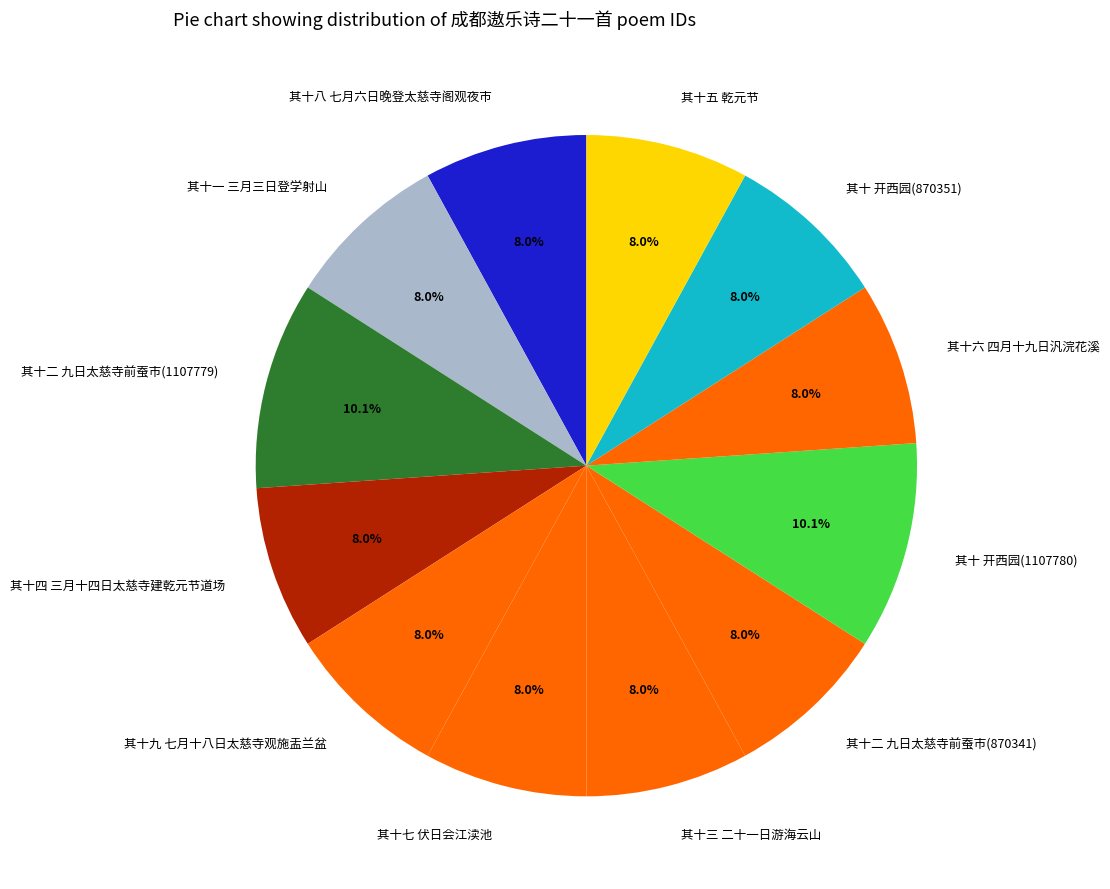

How many slices are in this pie chart?

12